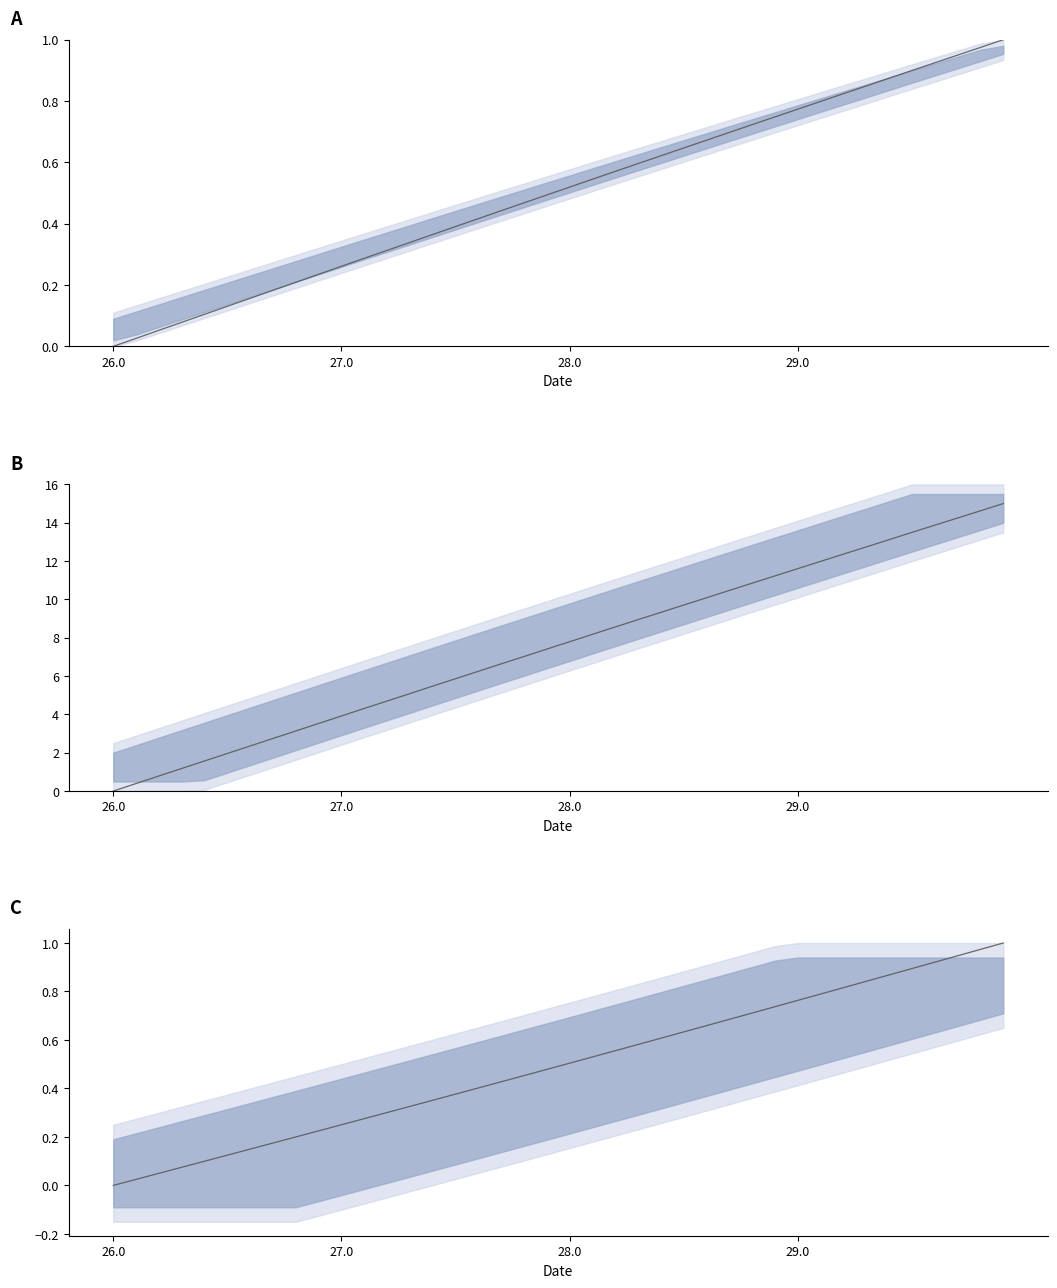

True or false: X norm has more than 0 interior local peaks.

False